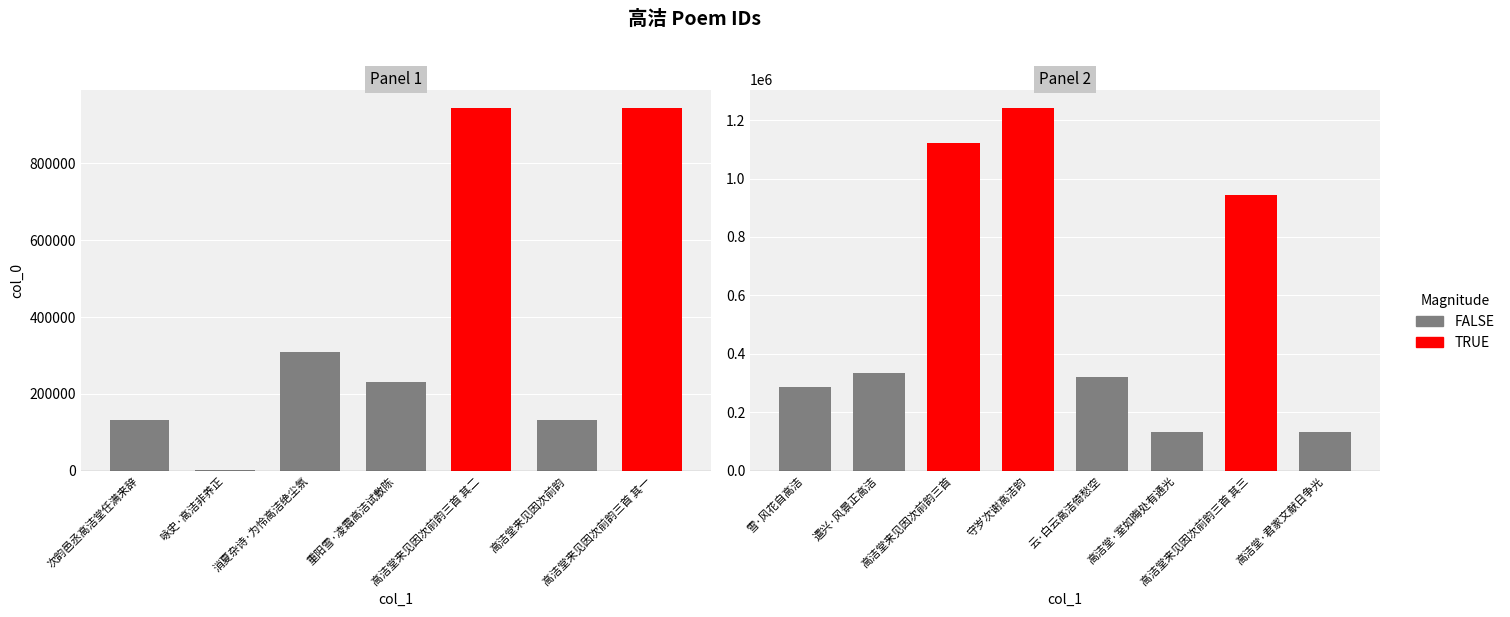

Read the value at 高洁堂·室如晦处有通光, to the nearest 10.

131600